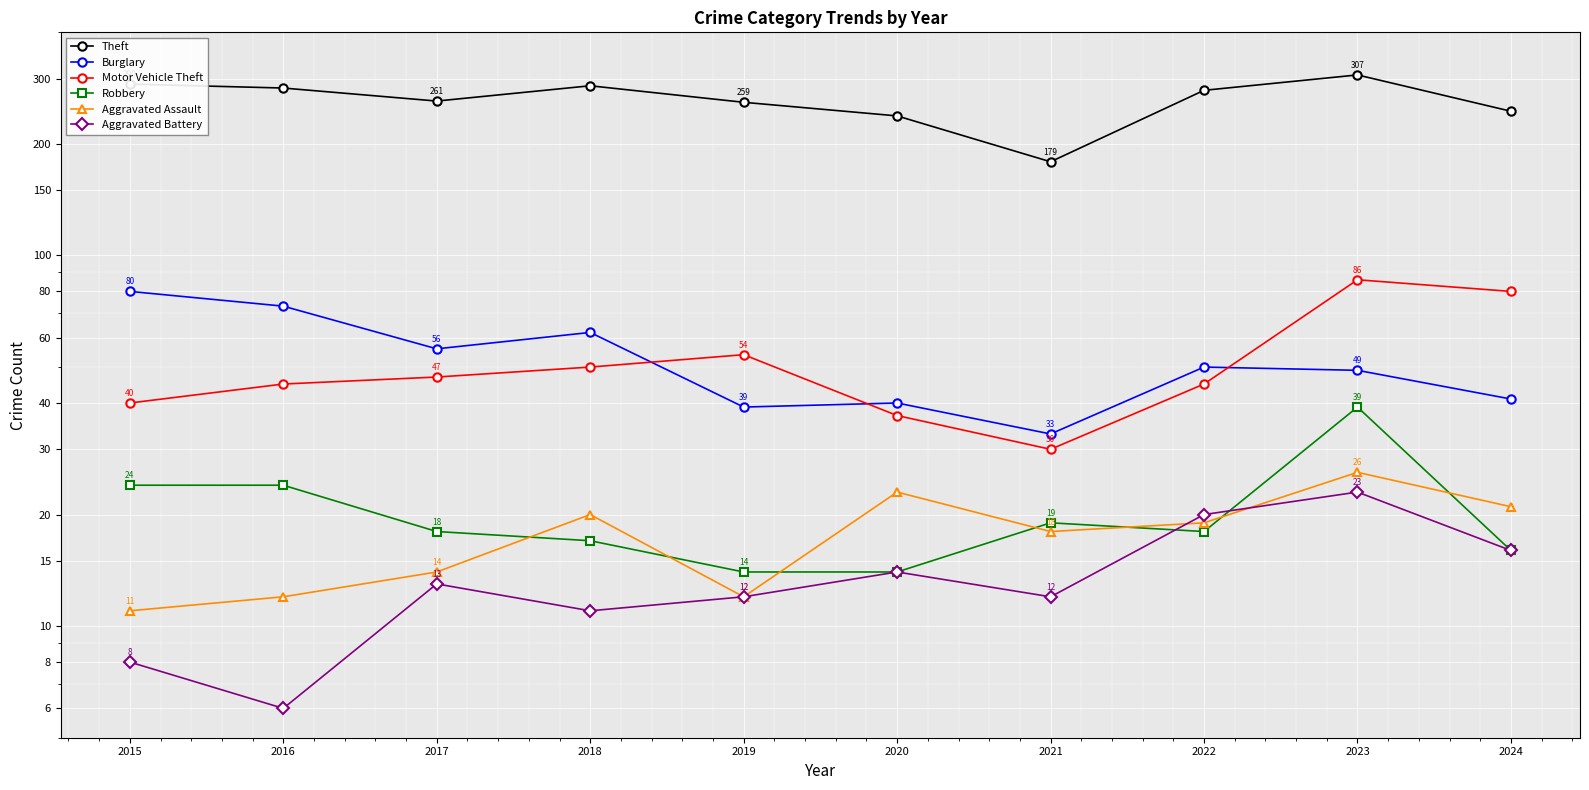

Rank the series at 2016 from highest to lowest value.

Theft, Burglary, Motor Vehicle Theft, Robbery, Aggravated Assault, Aggravated Battery